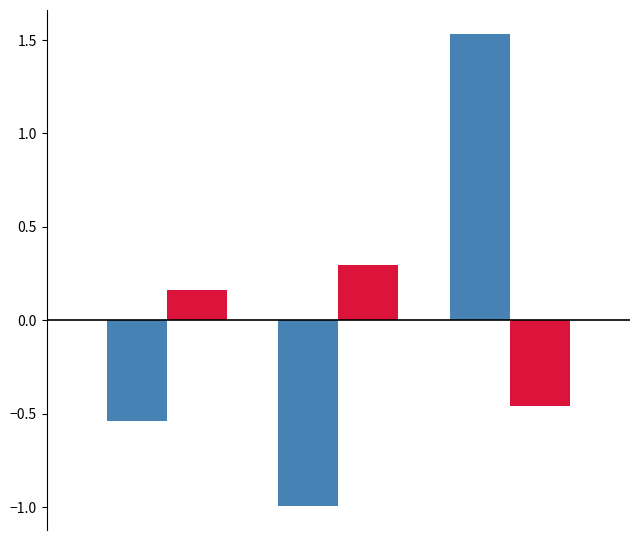

What is the smallest value displayed?

-1.0